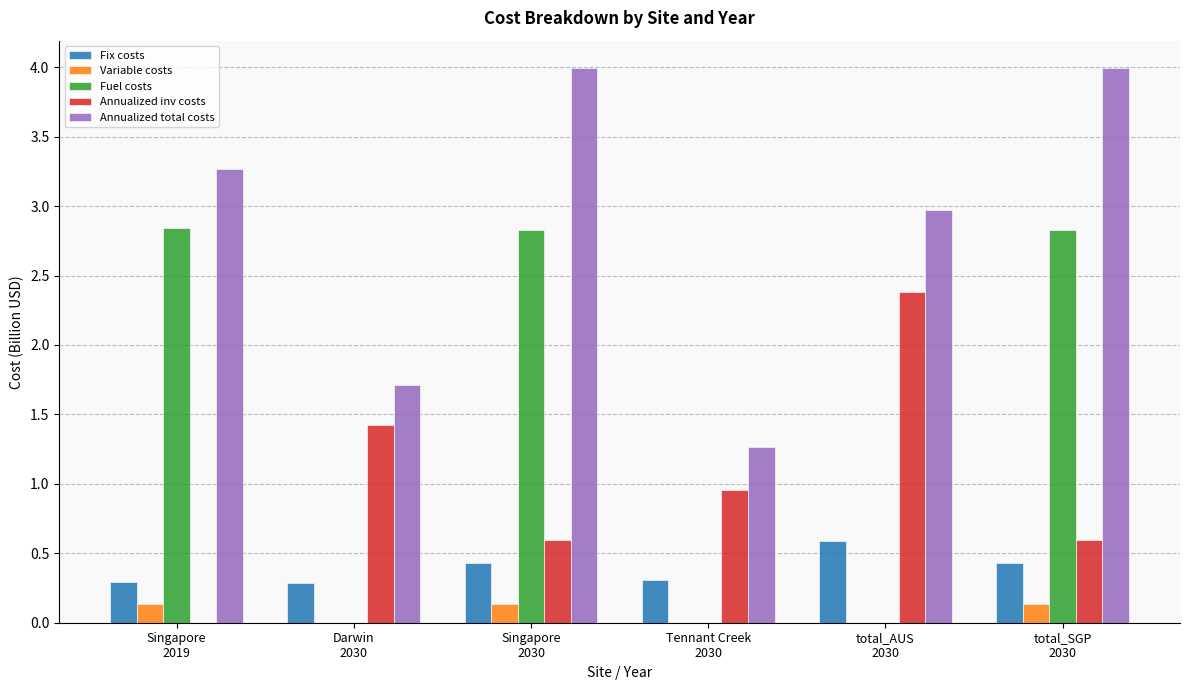

Count the number of categories in the chart.

6